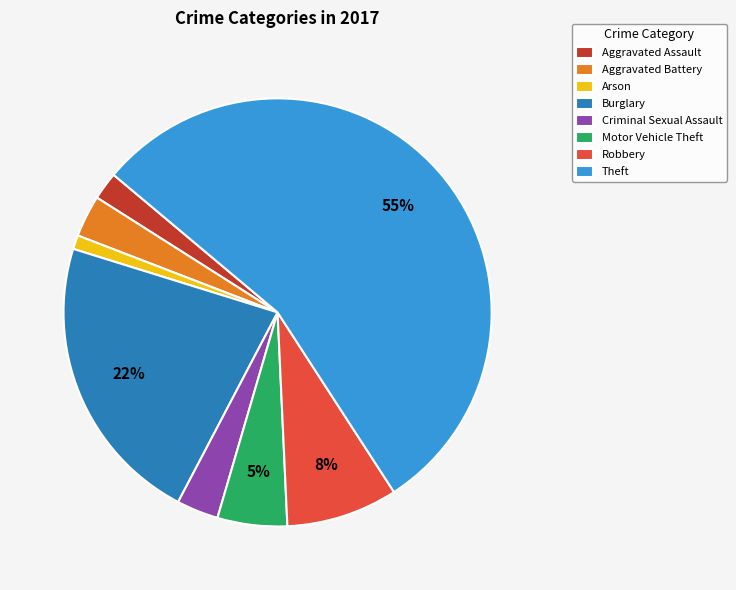

What percentage is the Criminal Sexual Assault slice, to the nearest percent?

3%